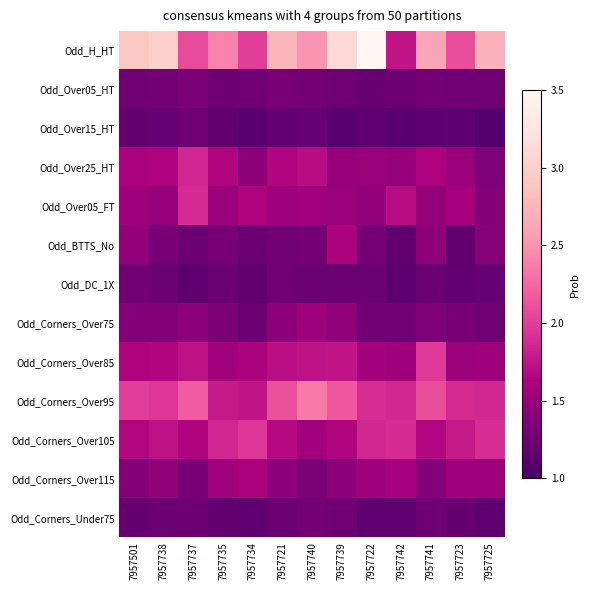

At how many categories does at least one series exceed 2?

11